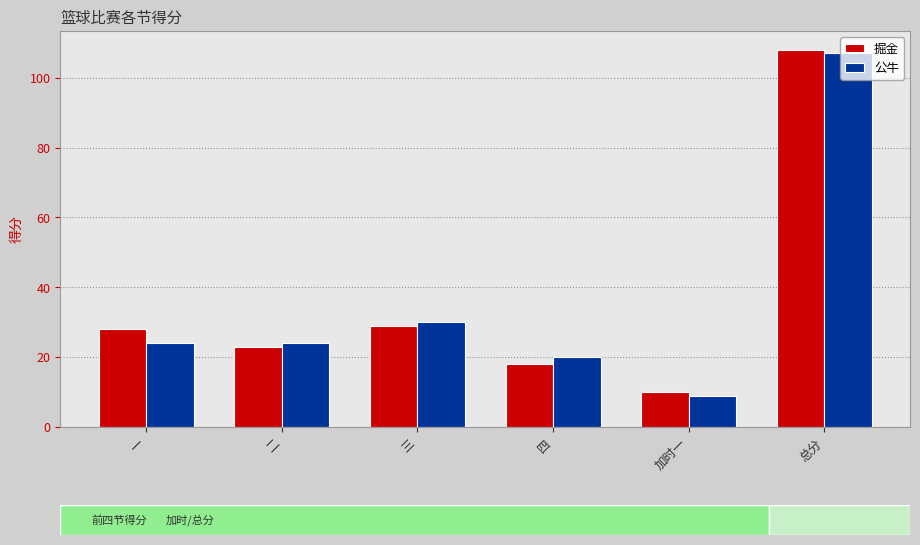

What is the smallest value displayed?

9